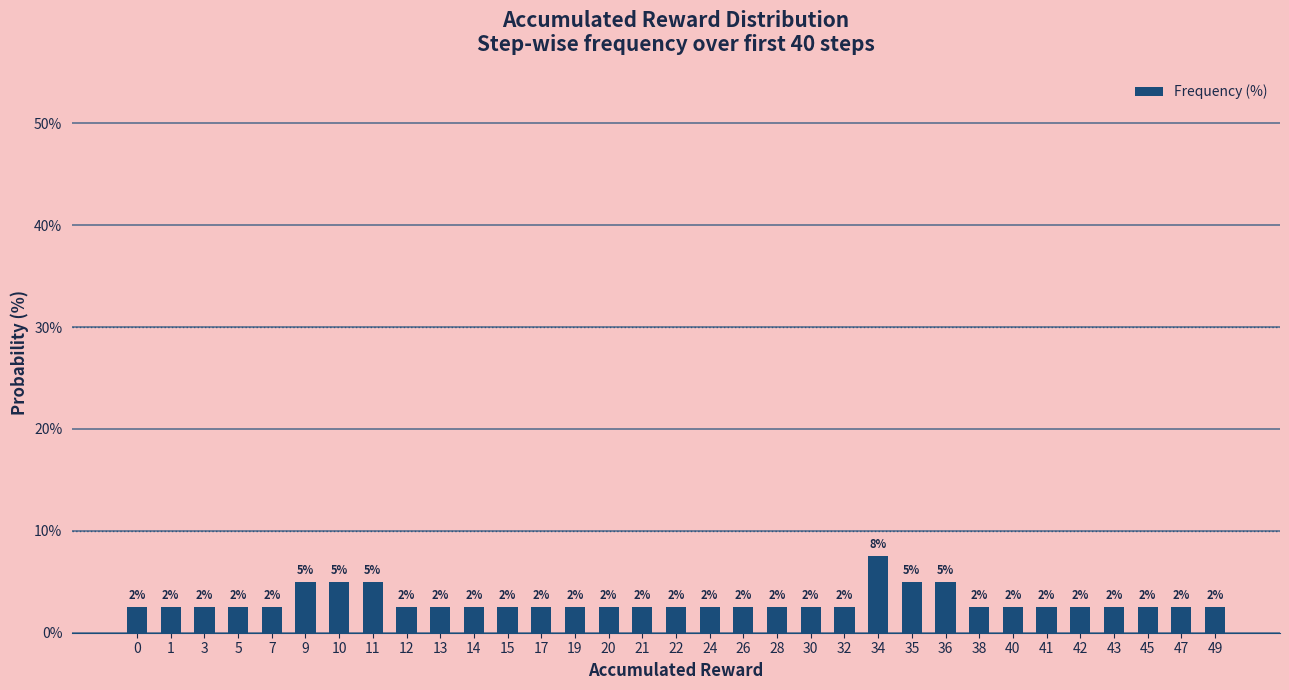

How many bars are there in total?

33